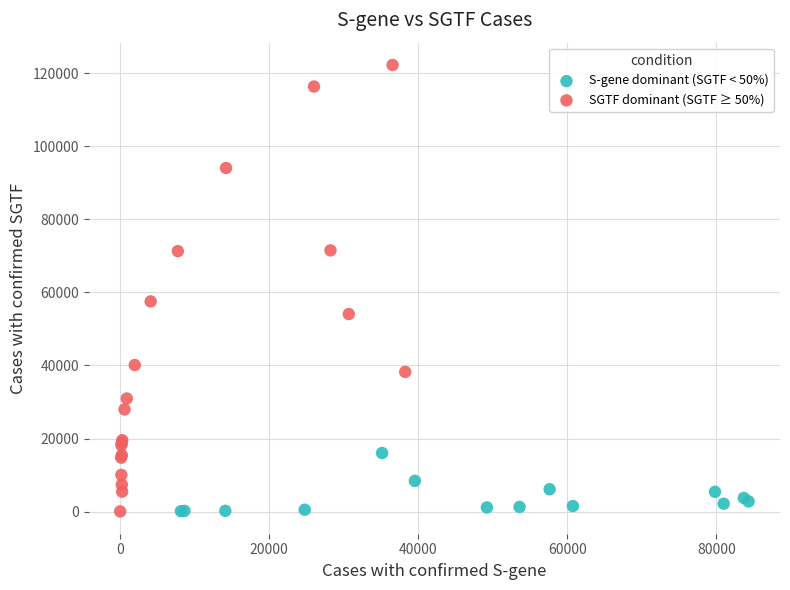

Which series contains the highest Y value?

SGTF dominant (SGTF ≥ 50%)